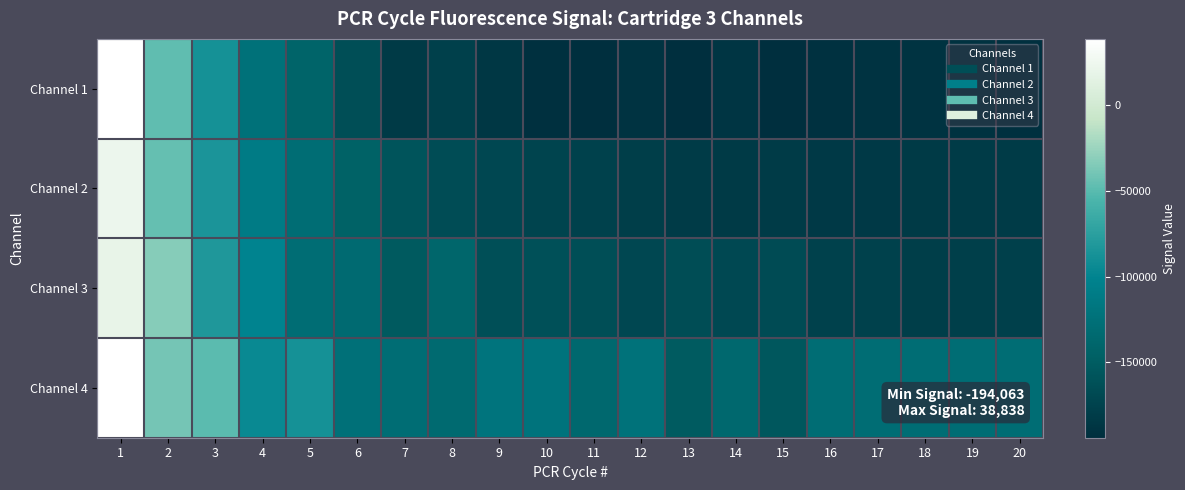

At 8, list the series in order from largest to smallest.

Channel 4, Channel 3, Channel 2, Channel 1